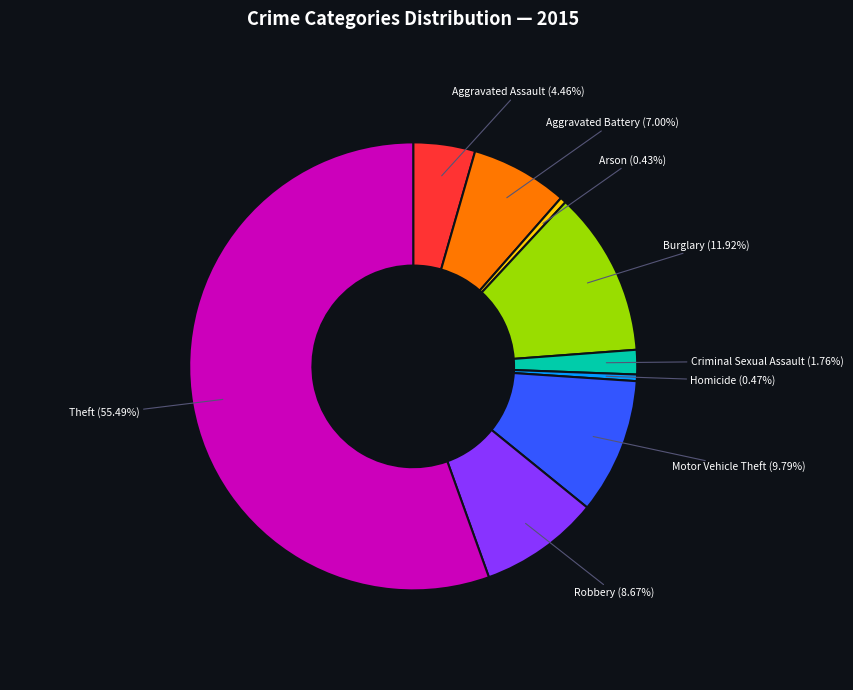

To the nearest percent, what percentage of the pie is Criminal Sexual Assault?

2%